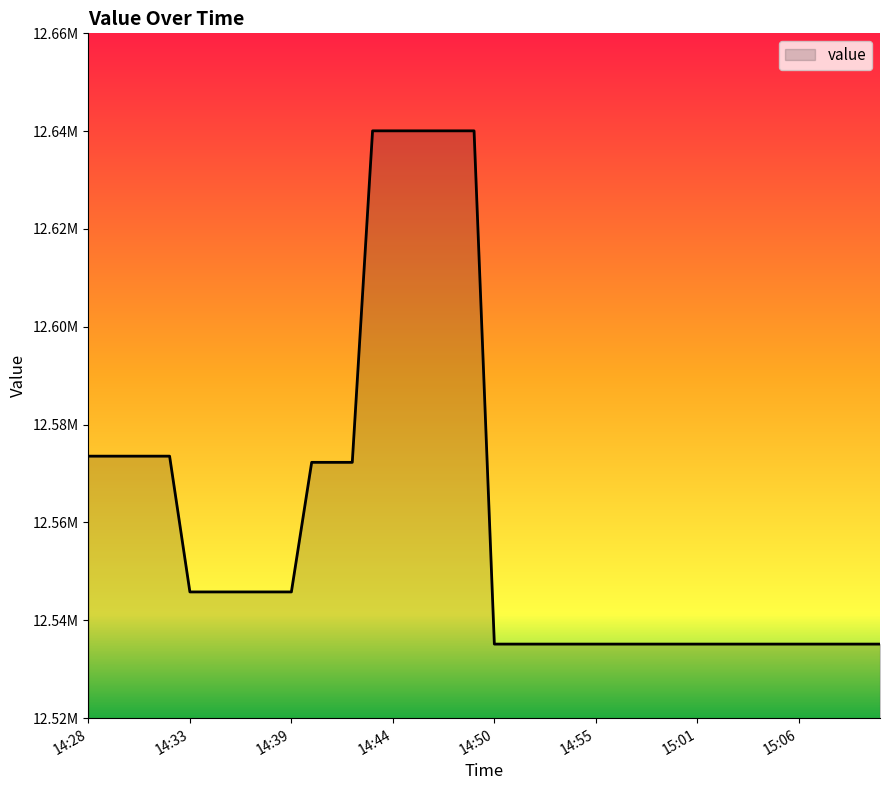

Reading left to right, extract all data points from this chart.

14:28=12573561.9	14:29=12573561.9	14:30=12573561.9	14:31=12573561.9	14:32=12573561.9	14:33=12545805.7	14:34=12545805.7	14:36=12545805.7	14:37=12545805.7	14:38=12545805.7	14:39=12545805.7	14:40=12572299.2	14:41=12572299.2	14:42=12572299.2	14:43=12640067.0	14:44=12640067.0	14:45=12640067.0	14:46=12640067.0	14:48=12640067.0	14:49=12640067.0	14:50=12535141.1	14:51=12535141.1	14:52=12535141.1	14:53=12535141.1	14:54=12535141.1	14:55=12535141.1	14:56=12535141.1	14:57=12535141.1	14:58=12535141.1	15:00=12535141.1	15:01=12535141.1	15:02=12535141.1	15:03=12535141.1	15:04=12535141.1	15:05=12535141.1	15:06=12535141.1	15:07=12535141.1	15:08=12535141.1	15:09=12535141.1	15:10=12535141.1